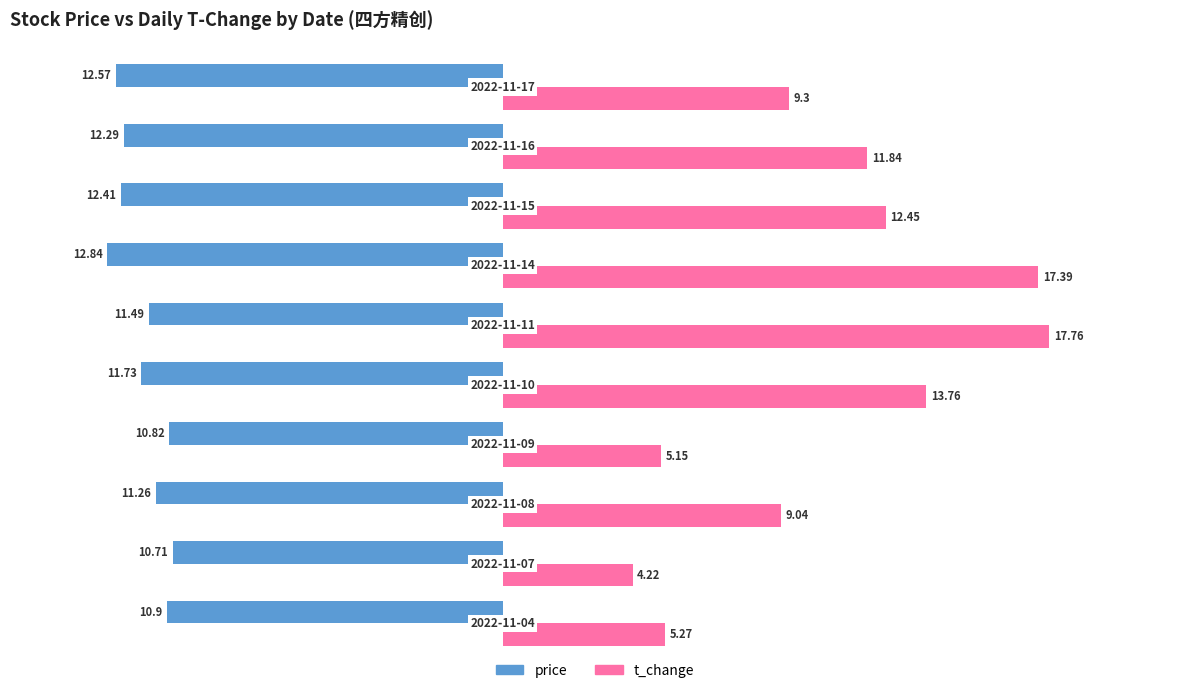

List the series in order of their peak value, highest first.

t_change, price